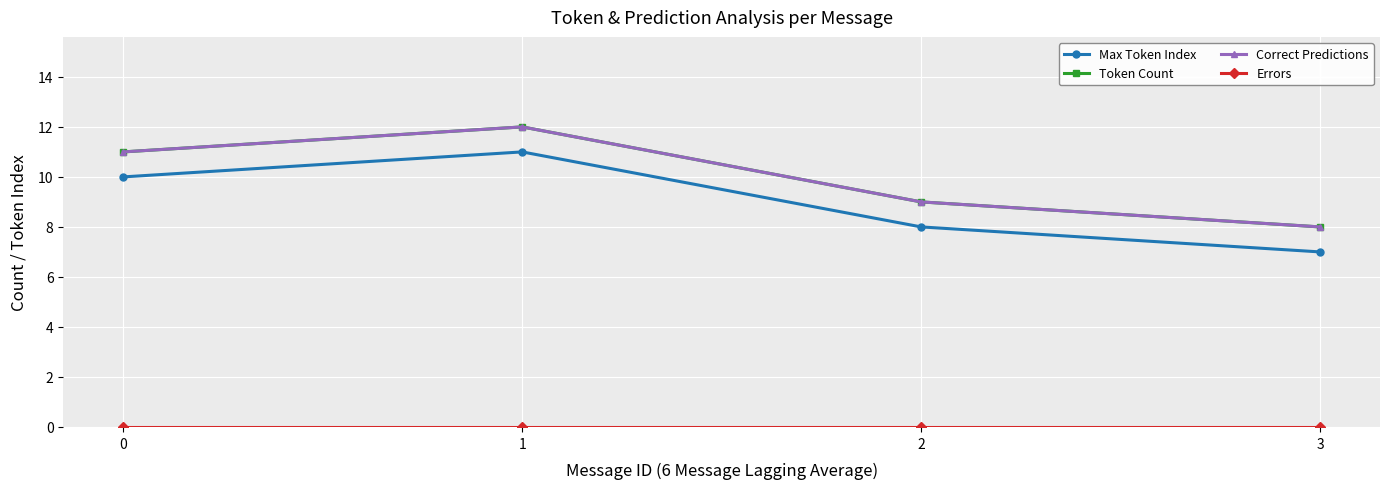

What is the minimum value for Correct Predictions?

8